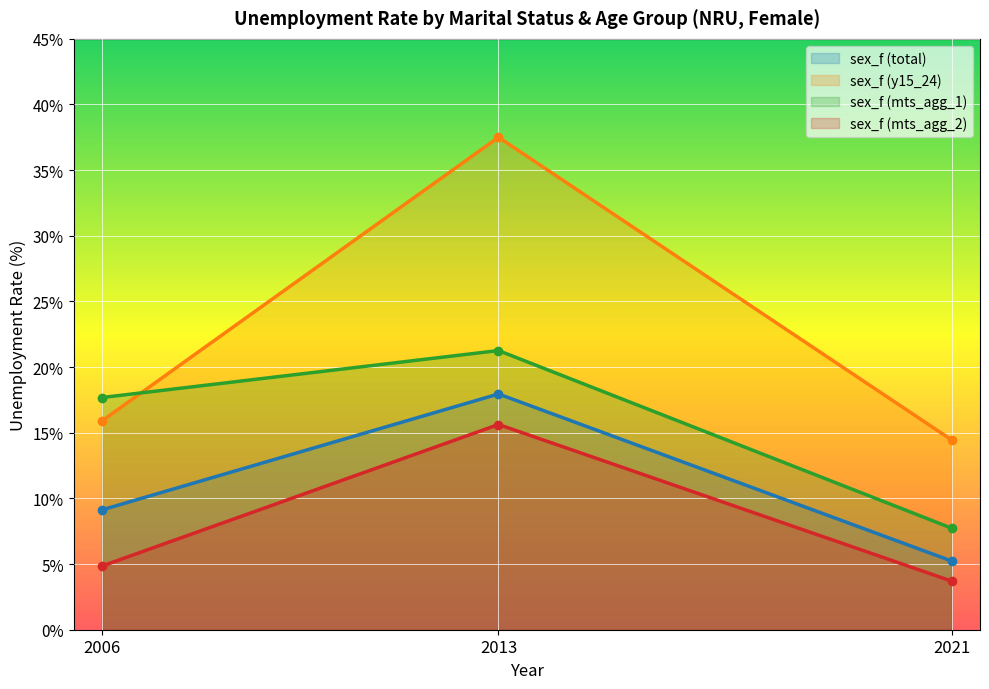

Which series changed the most between 2013 and 2021?

sex_f (y15_24) (line)